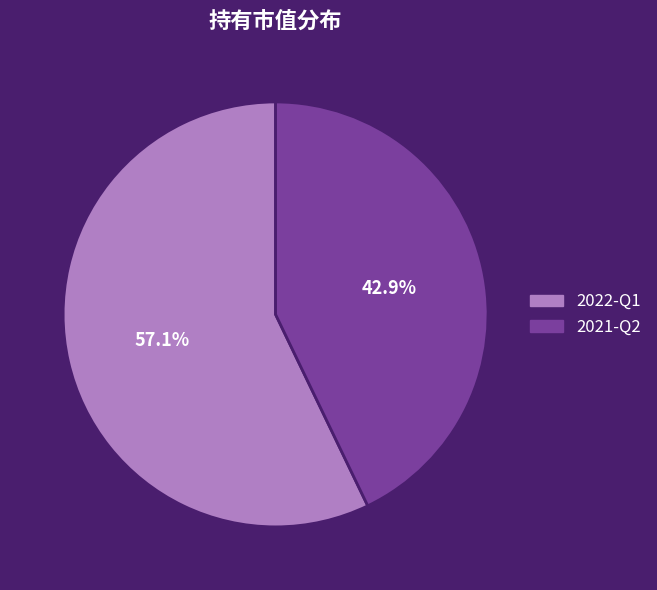

Between 2021-Q2 and 2022-Q1, which is larger?

2022-Q1